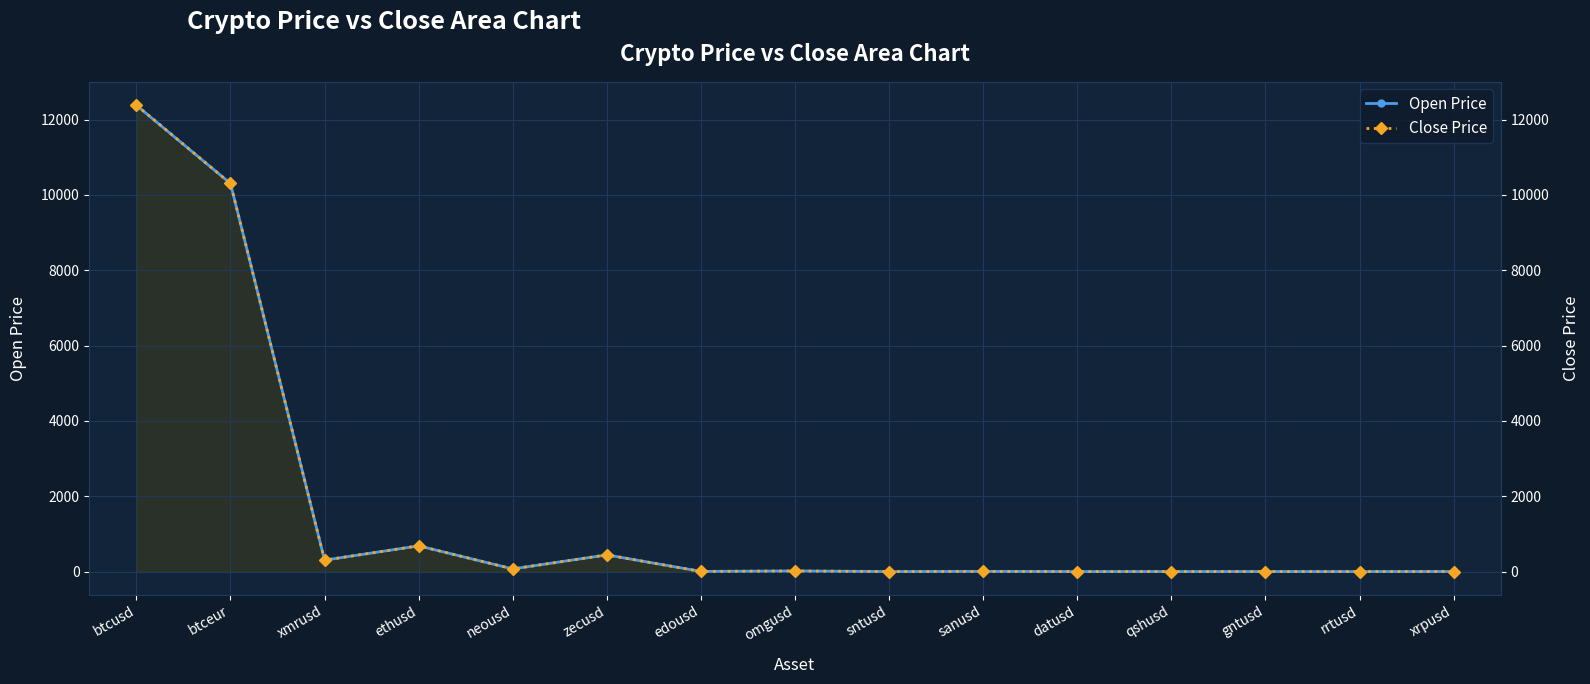

How many data points in Close Price are above 5?

8